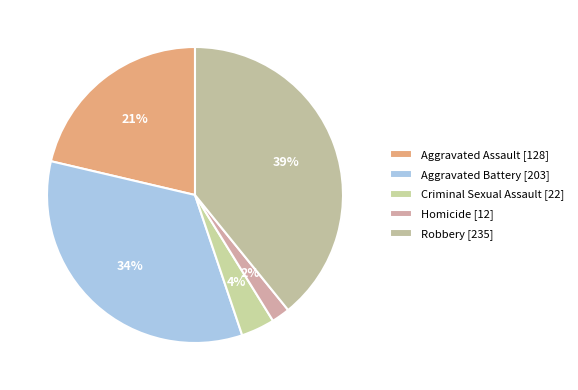

To the nearest percent, what portion does Homicide represent?

2%